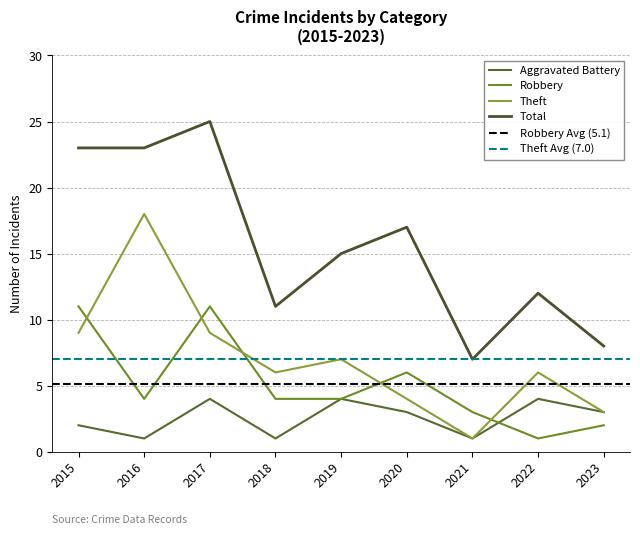

Reading left to right, extract all data points from this chart.

Aggravated Battery: 2	1	4	1	4	3	1	4	3
Robbery: 11	4	11	4	4	6	3	1	2
Theft: 9	18	9	6	7	4	1	6	3
Total: 23	23	25	11	15	17	7	12	8